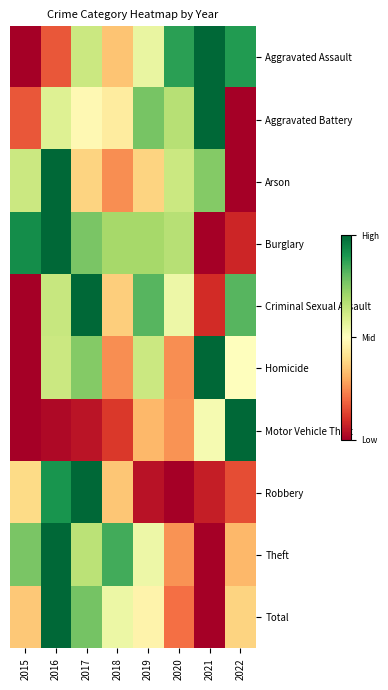

Which label corresponds to the largest value in the chart?

2021